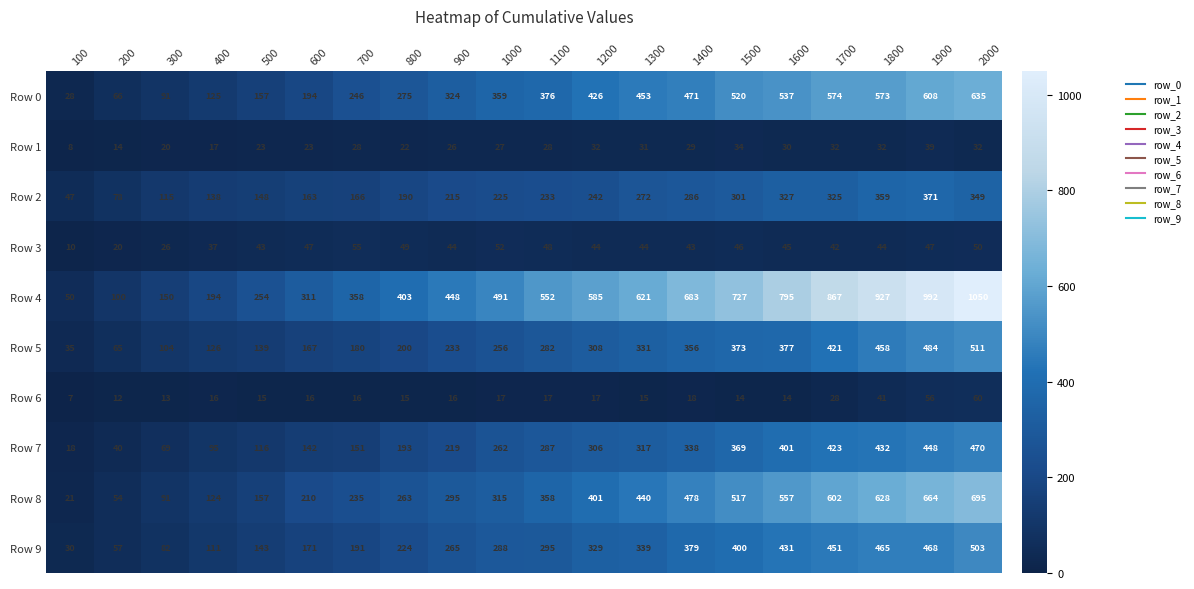

Which series has the largest total across all categories?

Row 4